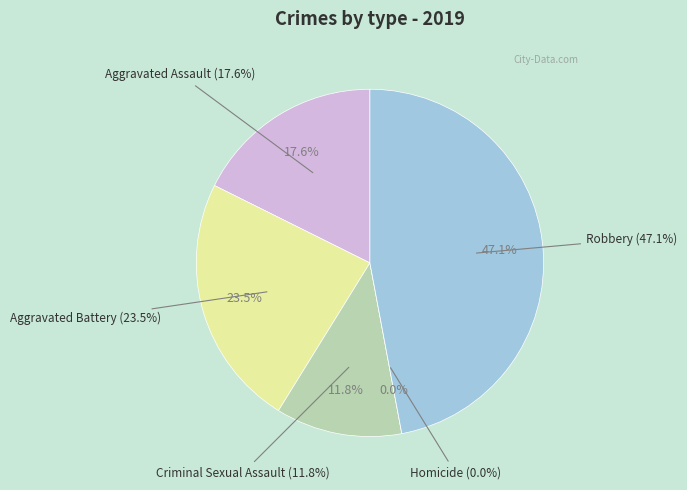

The Robbery slice represents 47% of the pie. True or false?

True